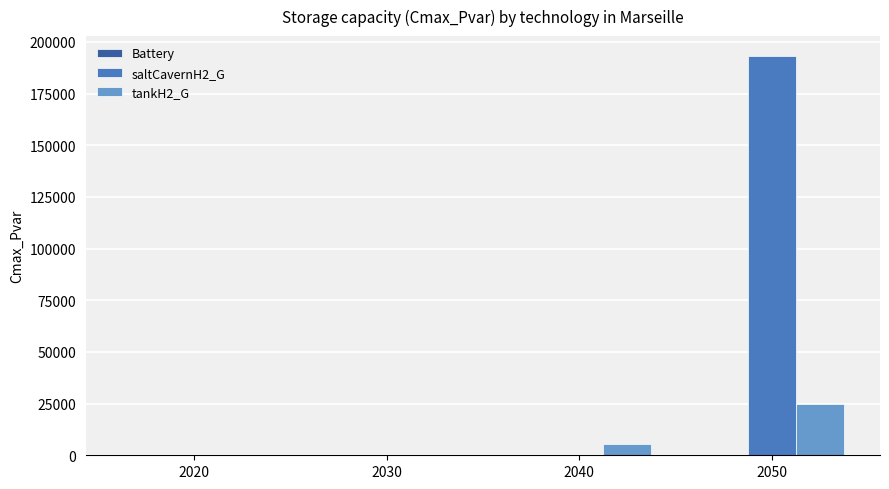

How many data points in tankH2_G are above 5482?

2